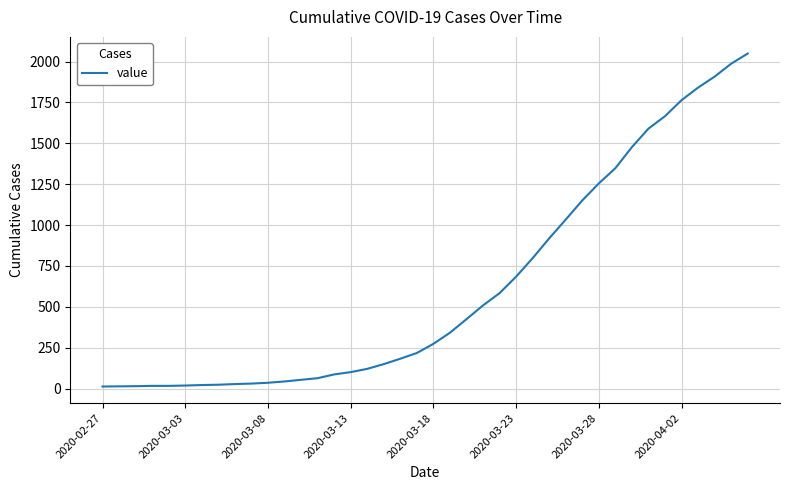

What is the maximum value shown in the chart?

2049